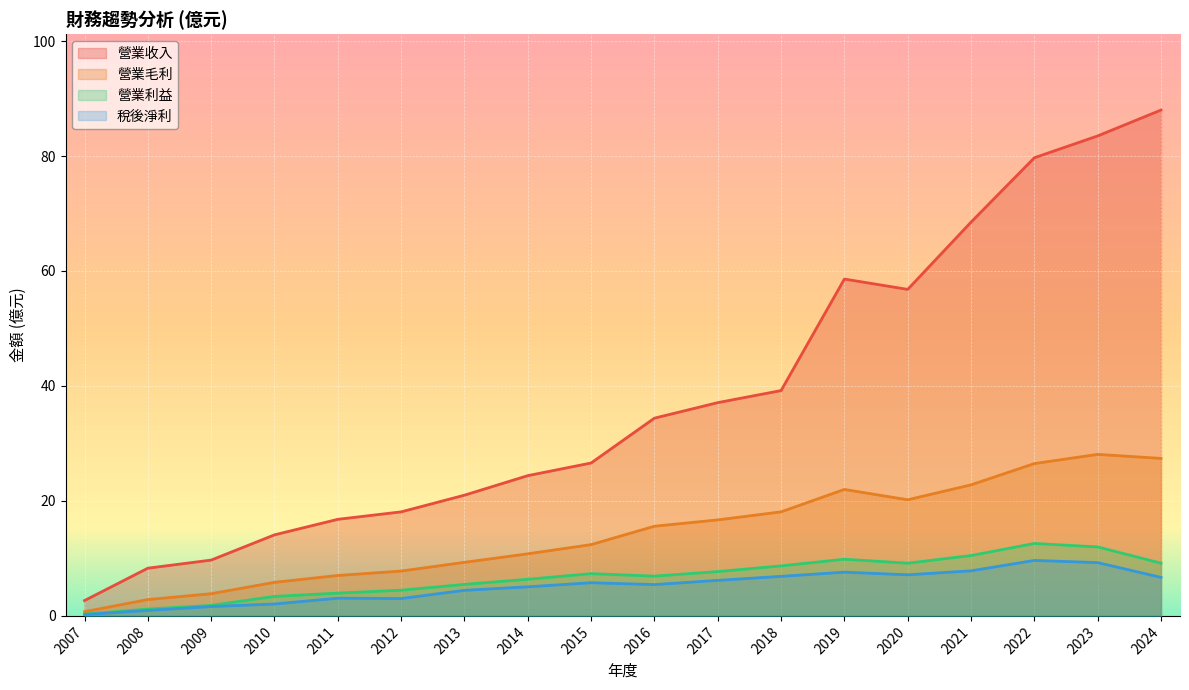

Reading left to right, transcribe all the data shown in this chart.

營業收入: 2.7	8.3	9.7	14.1	16.8	18.1	21.0	24.4	26.6	34.4	37.1	39.2	58.6	56.8	68.5	79.7	83.5	88.0
營業毛利: 0.7	2.8	3.9	5.8	7.0	7.8	9.3	10.8	12.4	15.6	16.7	18.1	22.0	20.2	22.8	26.5	28.1	27.4
營業利益: 0.3	1.2	1.8	3.4	4.0	4.5	5.5	6.4	7.3	6.9	7.7	8.7	9.9	9.2	10.5	12.6	12.0	9.2
稅後淨利: 0.2	0.9	1.6	2.1	3.1	3.0	4.5	5.1	5.8	5.5	6.2	6.9	7.6	7.2	7.8	9.7	9.3	6.7